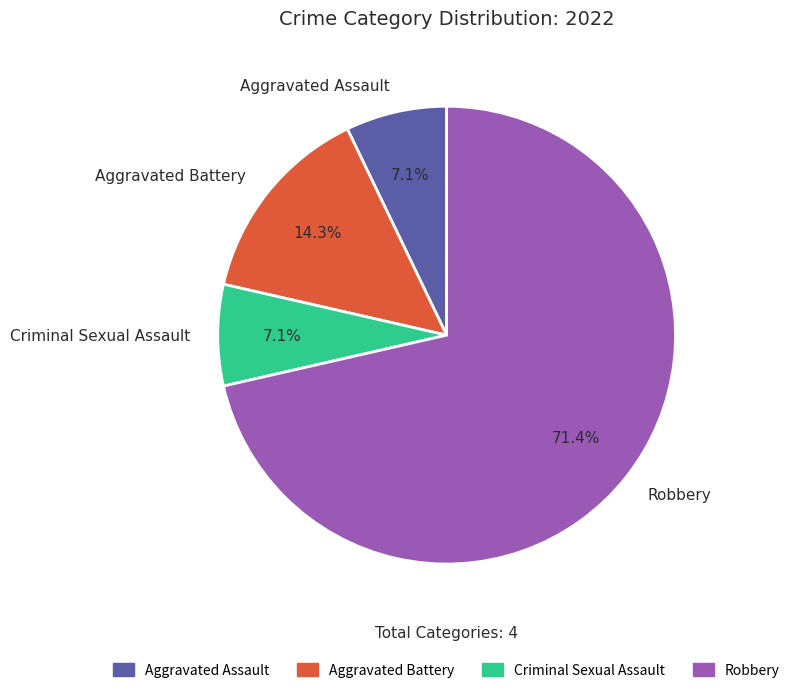

Is there a majority slice in this chart?

Yes